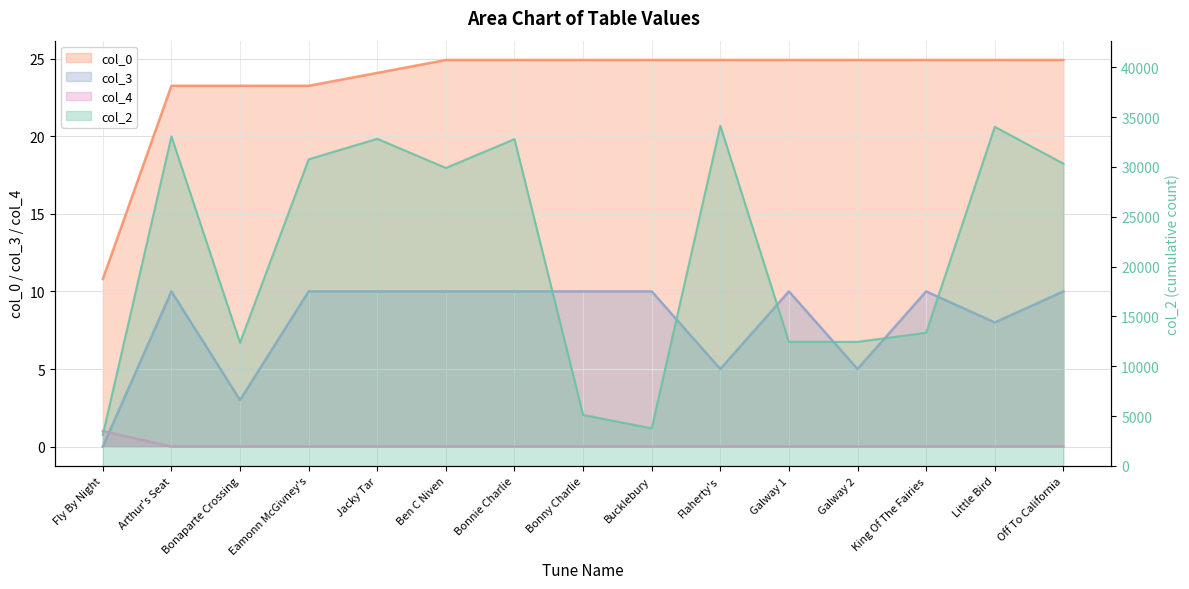

At which category is the sum across all series the highest?

Flaherty's